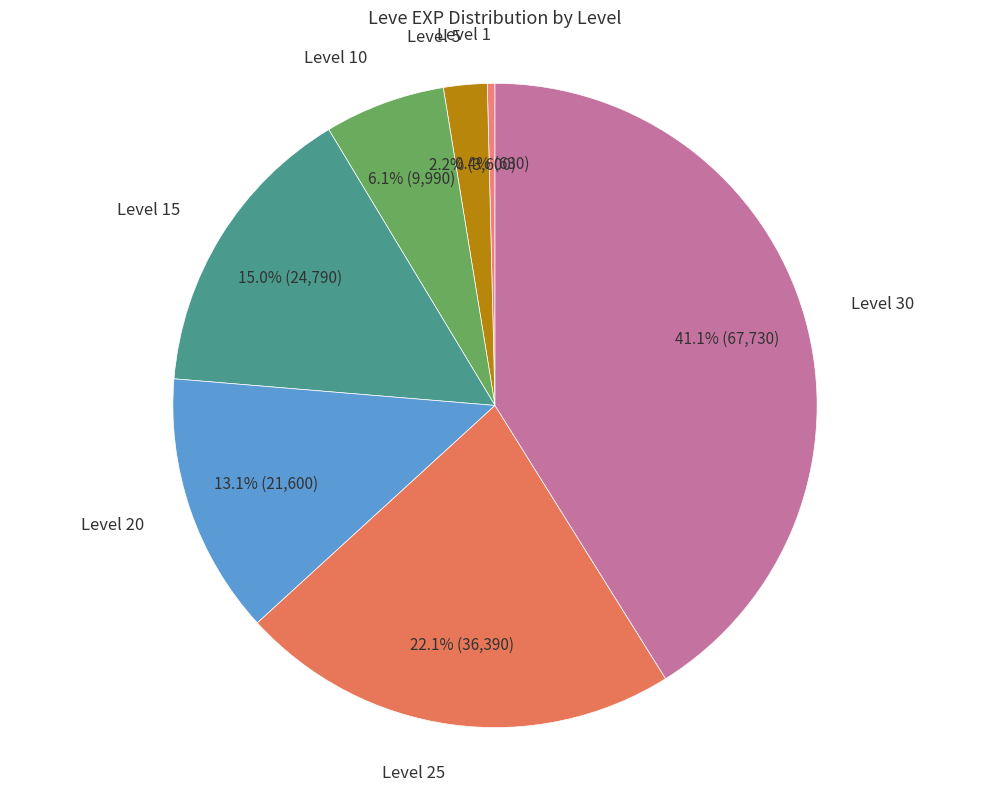

Which slice is the largest?

Level 30